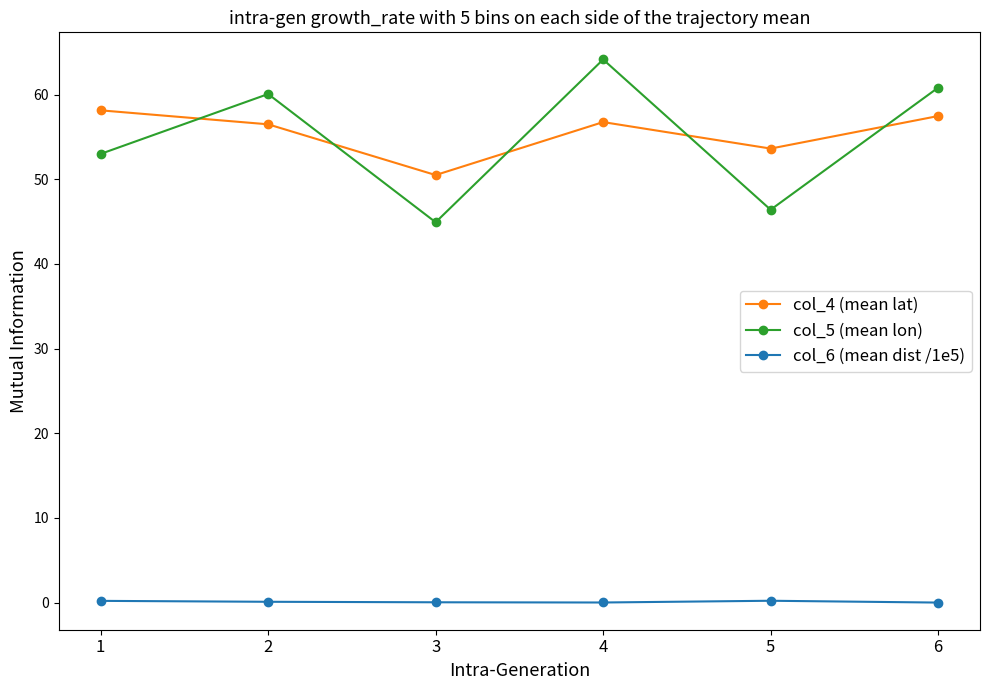

True or false: col_4 (mean lat) and col_6 (mean dist /1e5) cross at least once.

False